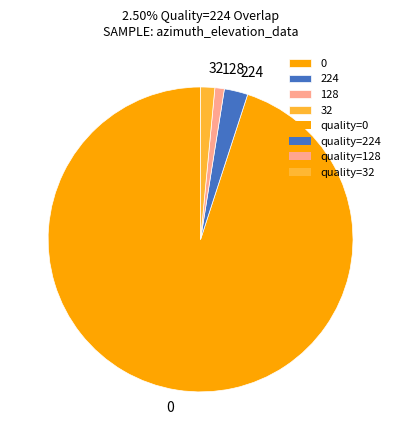

Do 224 and 0 together represent more than half of the pie?

Yes